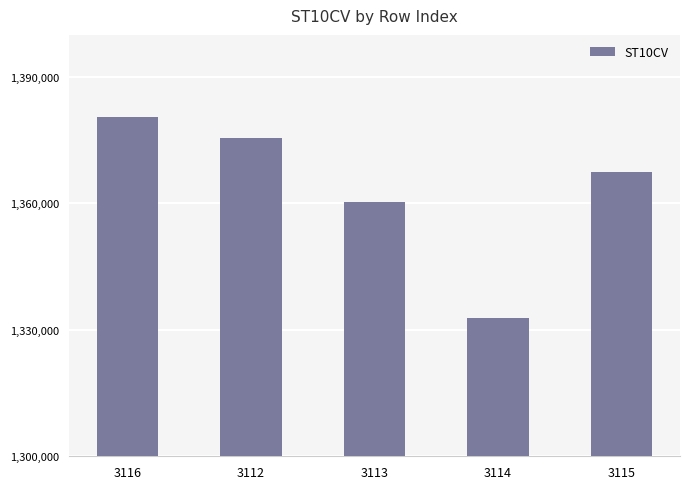

What is the label of the 4th bar from the right?

3112